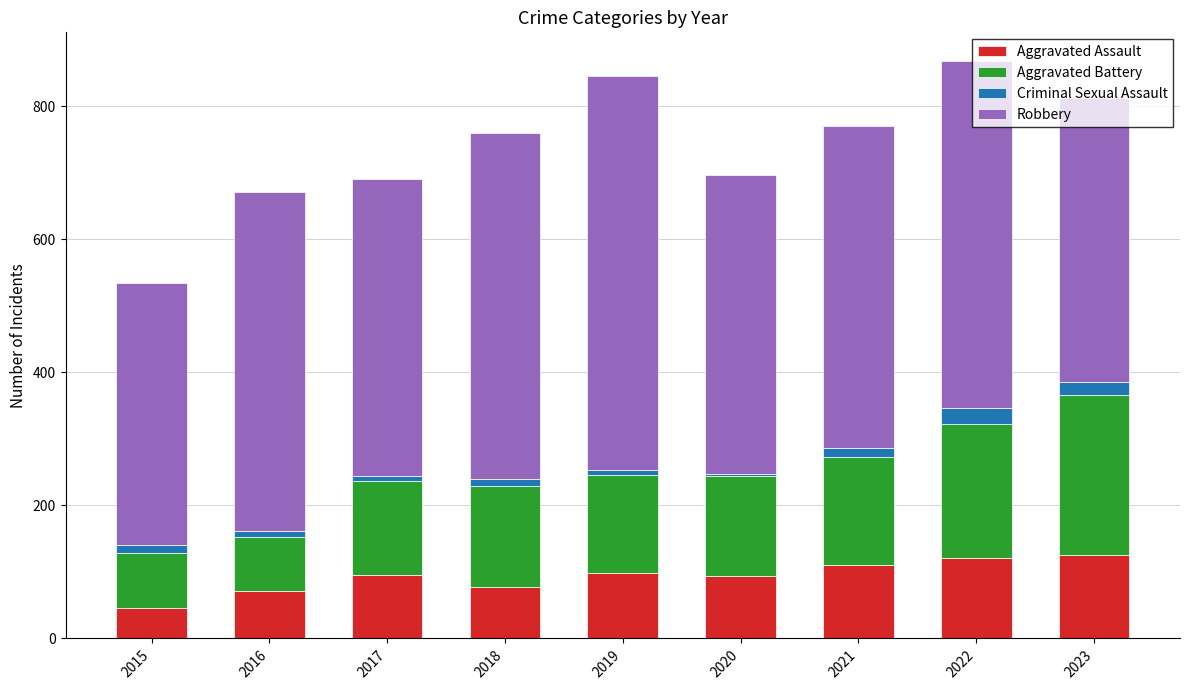

How many data points does each series have?

9